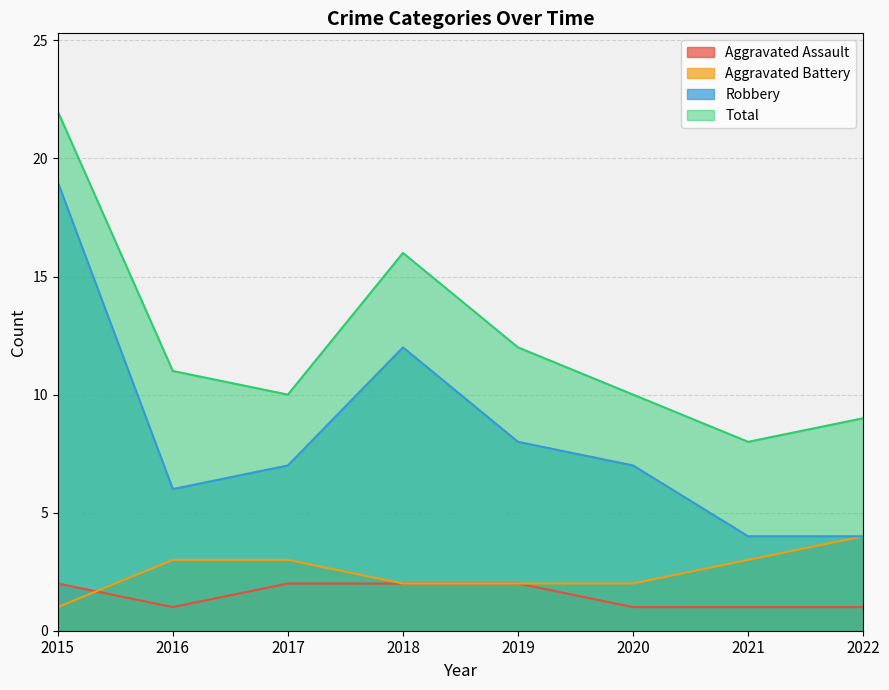

What is the value of the Aggravated Assault point at the 7th from the left?

1